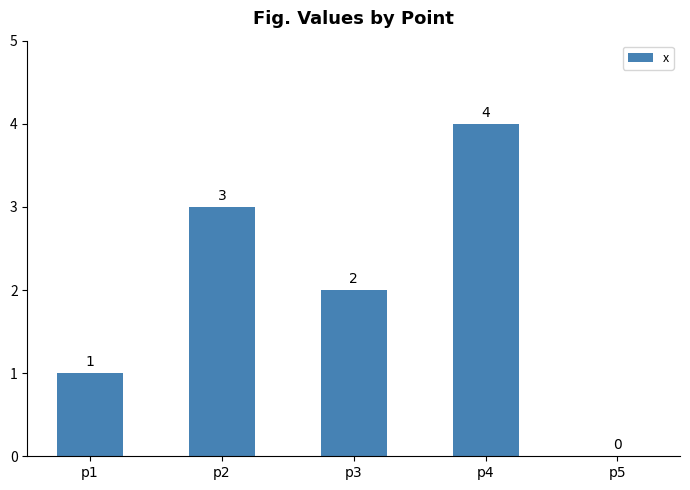

The value at p2 is 3. True or false?

True